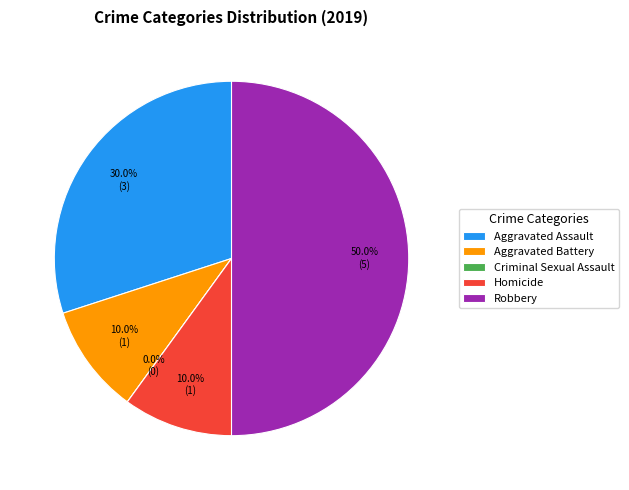

Which category has the smallest portion of the pie?

Criminal Sexual Assault